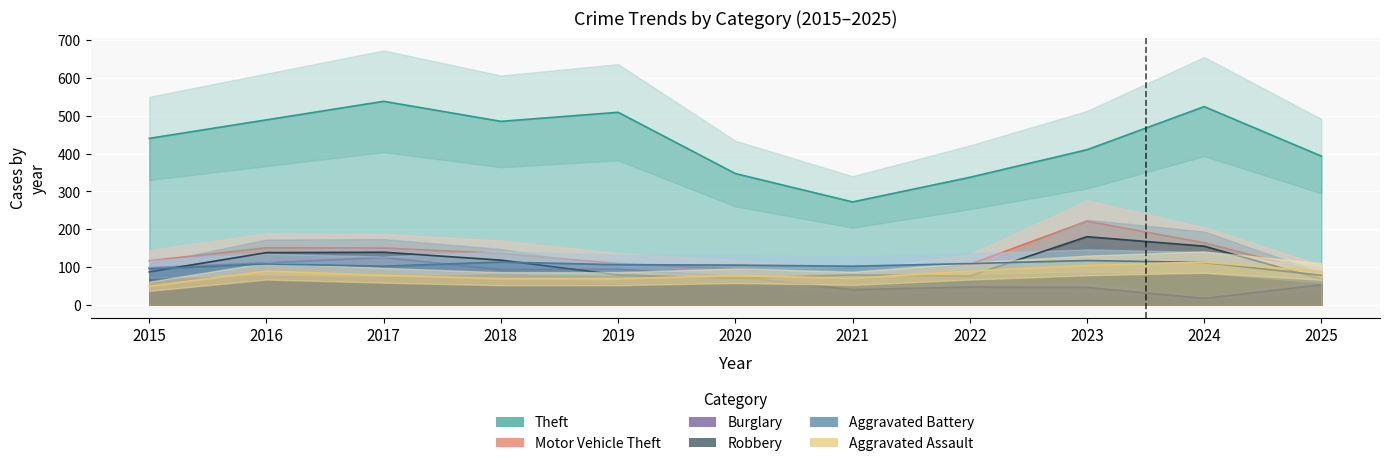

What is the difference between the Motor Vehicle Theft values at 2024 and 2023?

57